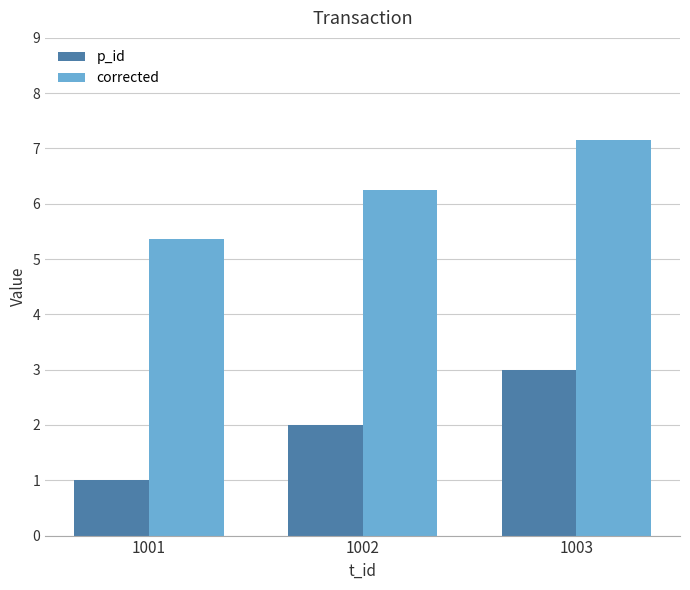

What value does the p_id series have at 1001?

1.0